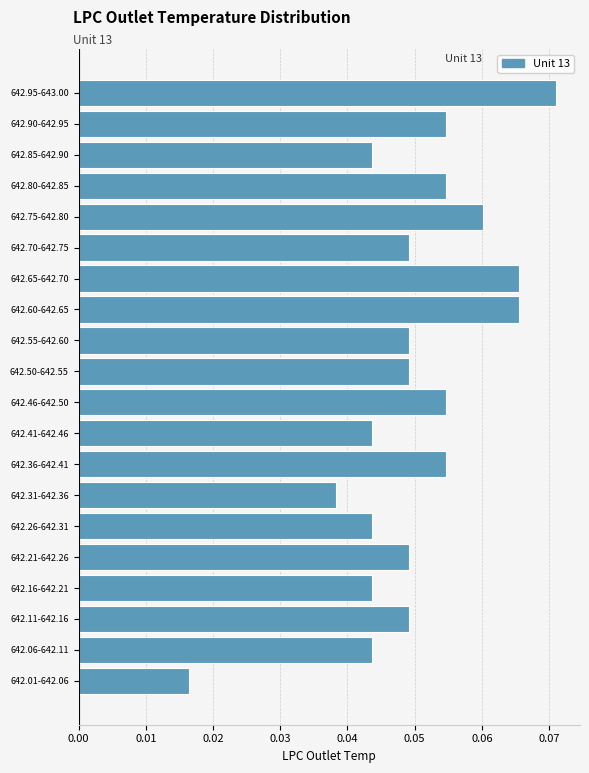

Where is the data nearest to the value 0?

642.01-642.06